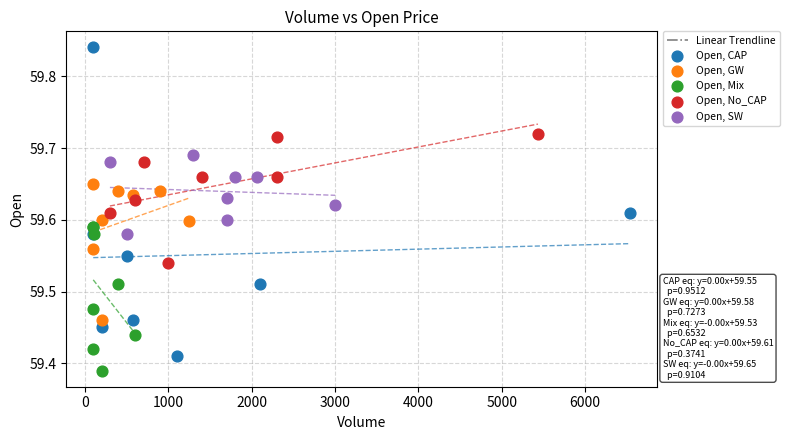

Which series contains the lowest Y value?

Open, Mix